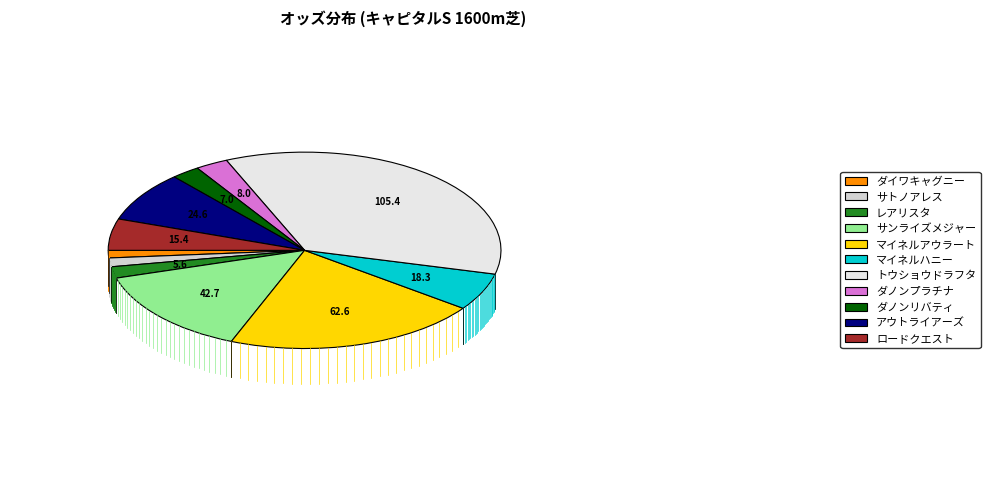

Count the number of slices in the pie.

11